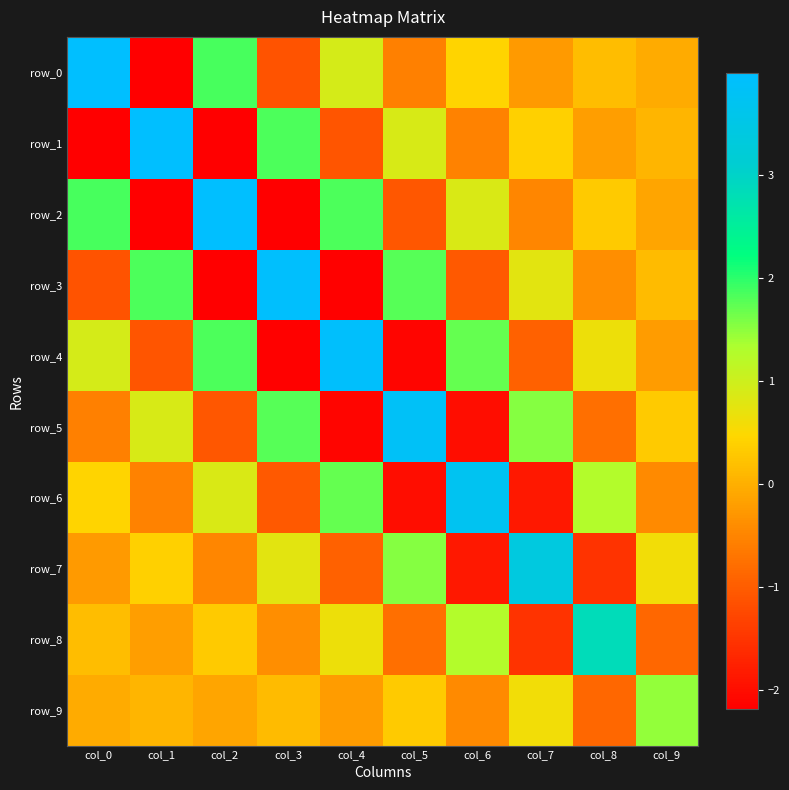

At col_2, list the series in order from largest to smallest.

row_2, row_0, row_4, row_6, row_8, row_9, row_7, row_5, row_3, row_1